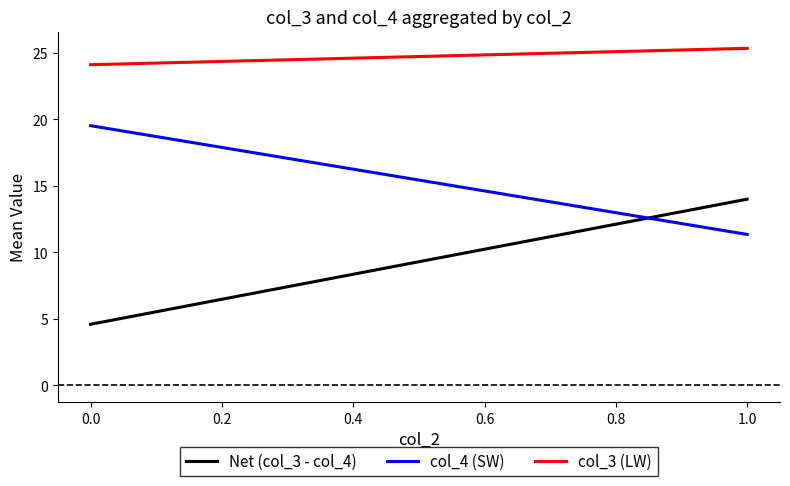

Which series has the widest spread of values?

Net (col_3 - col_4)